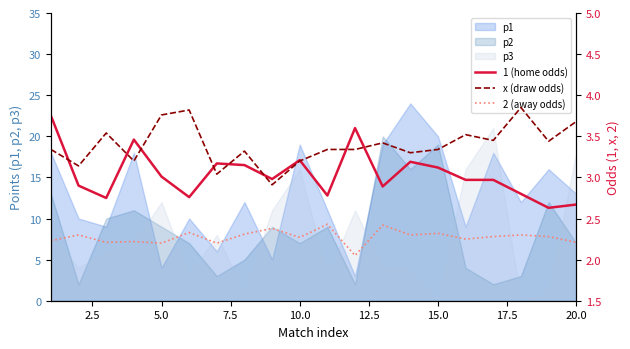

True or false: p2 has a value of 3 at 20.0.

False